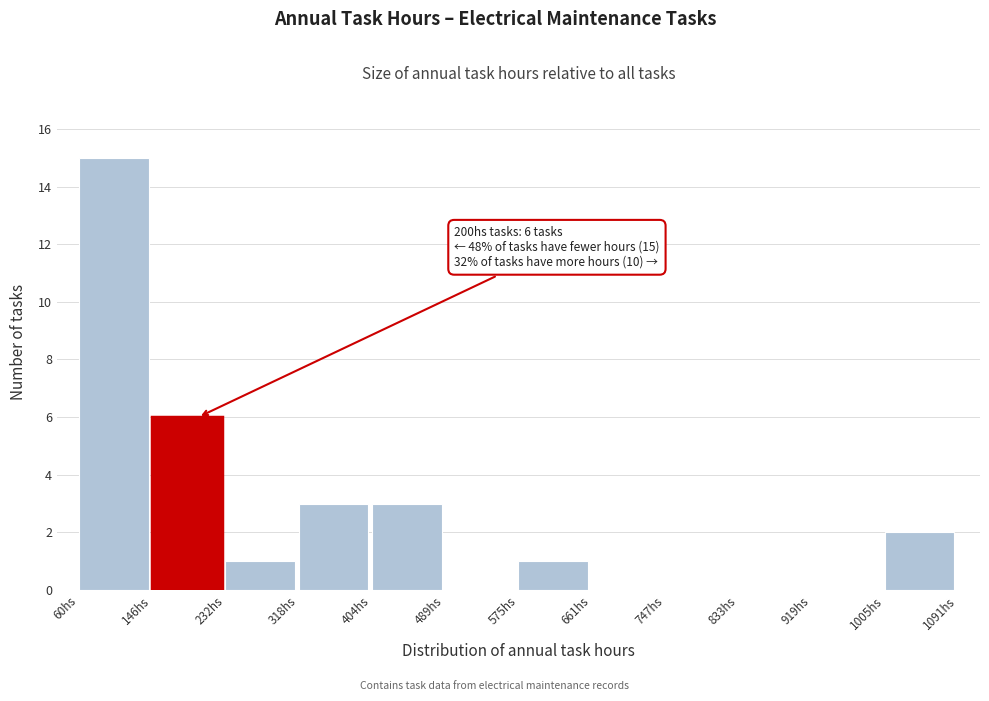

Over which range of the x-axis is the bar tallest?

60 to 150